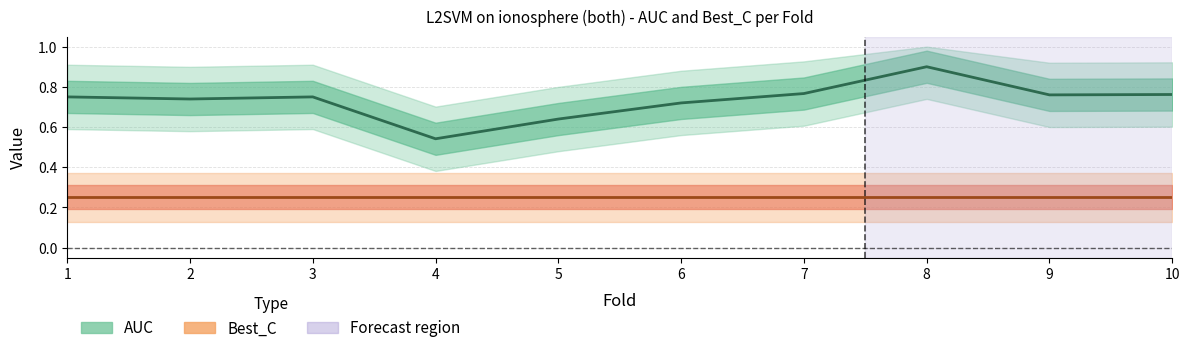

Which label corresponds to the largest value in the chart?

8